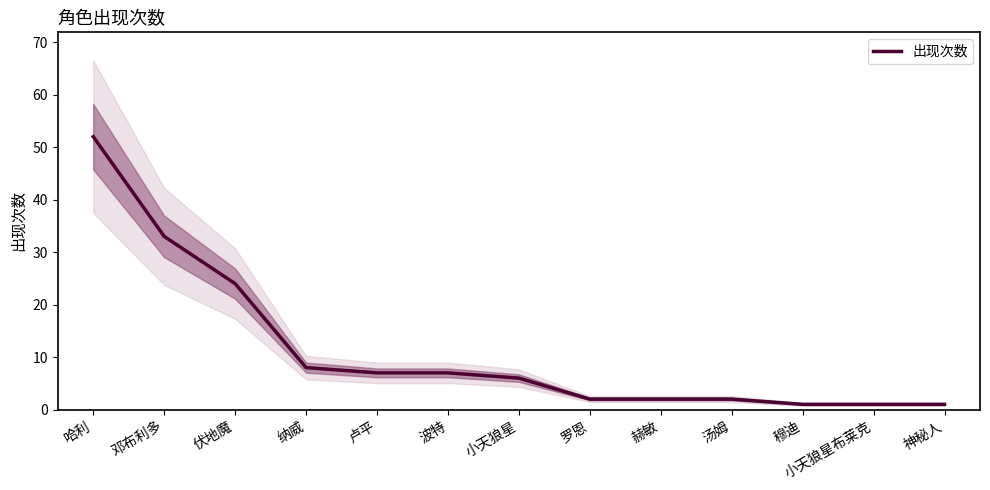

What is the difference between the maximum and minimum values?

51